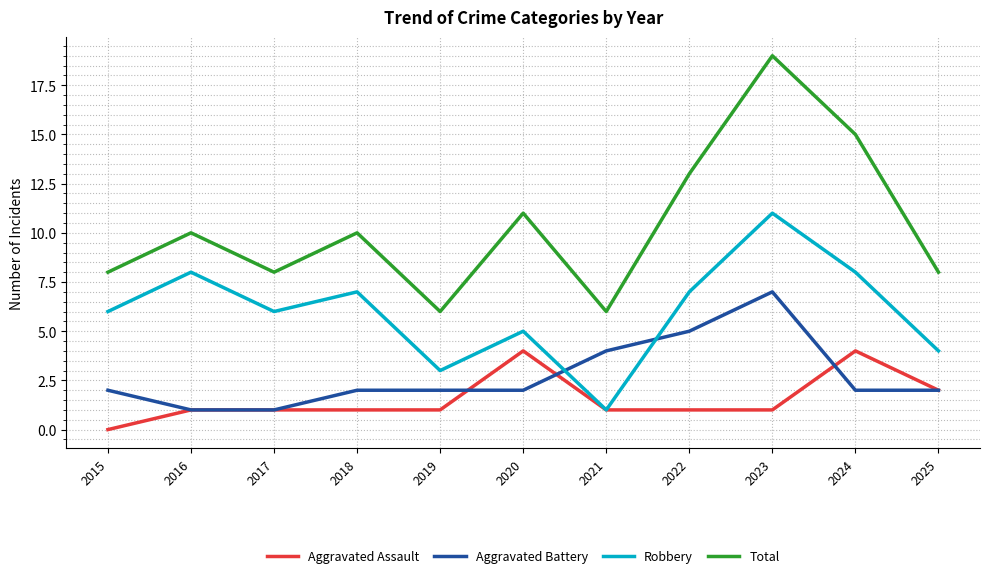

How many interior local peaks does the Total series have?

4